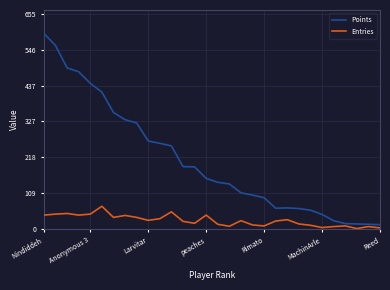

What is the difference between the maximum and minimum values in the Entries series?

68